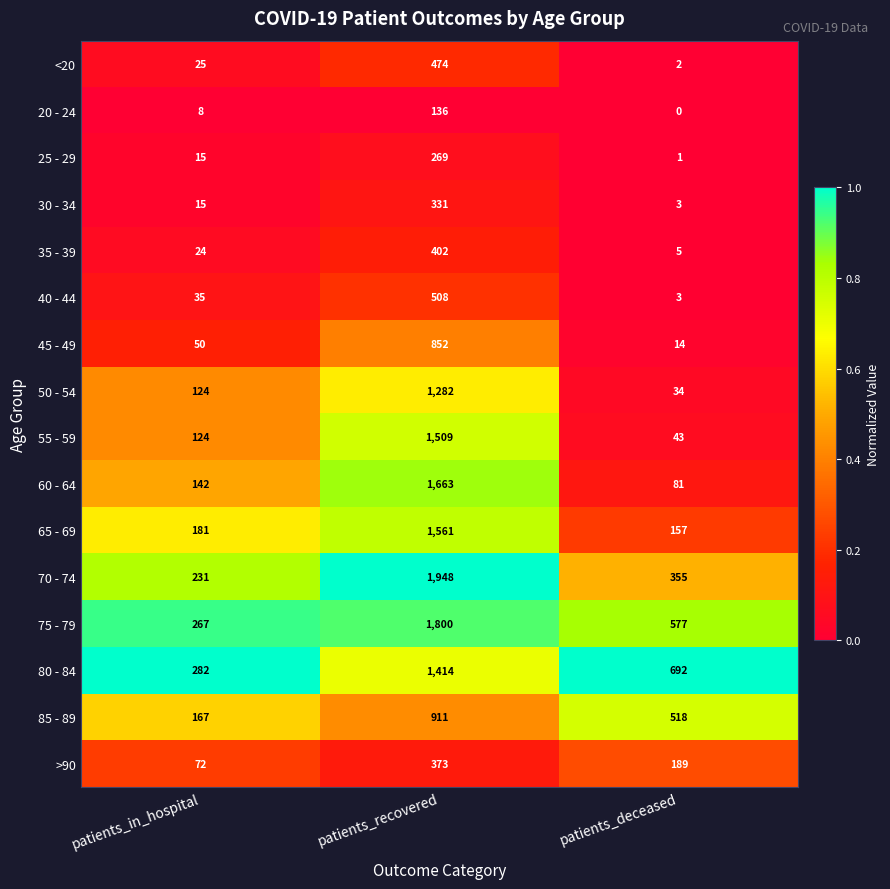

What is the greatest value displayed?

1948